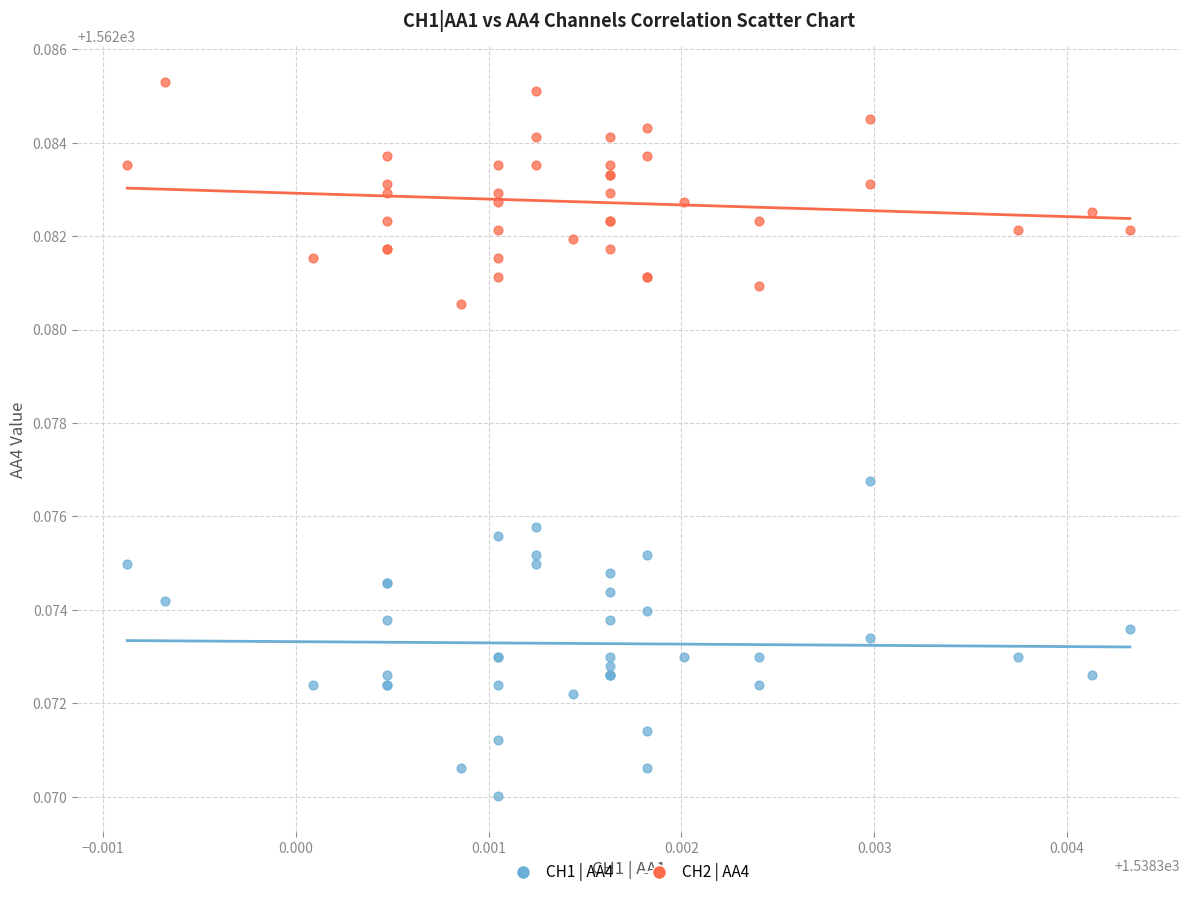

Which series contains the highest Y value?

CH2 | AA4